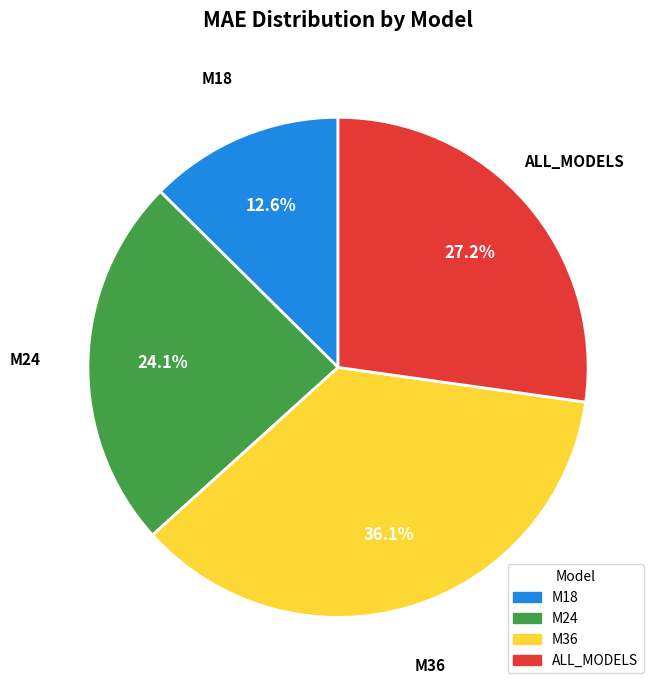

What is the largest slice in the pie chart?

M36